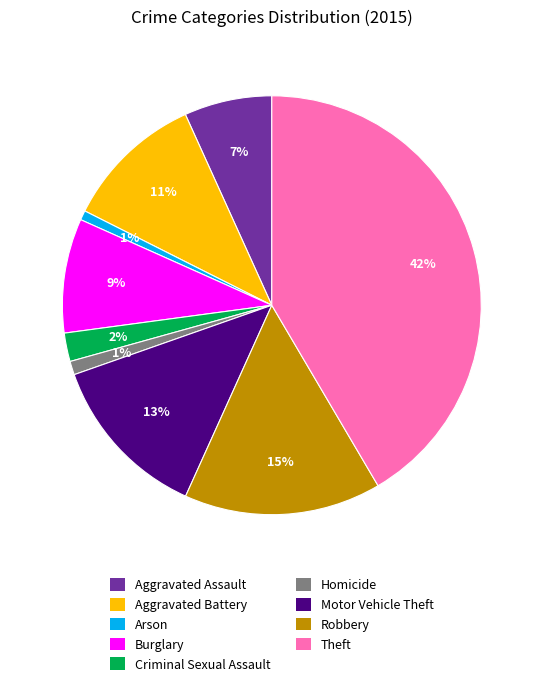

What percentage is the Aggravated Battery slice, to the nearest percent?

11%